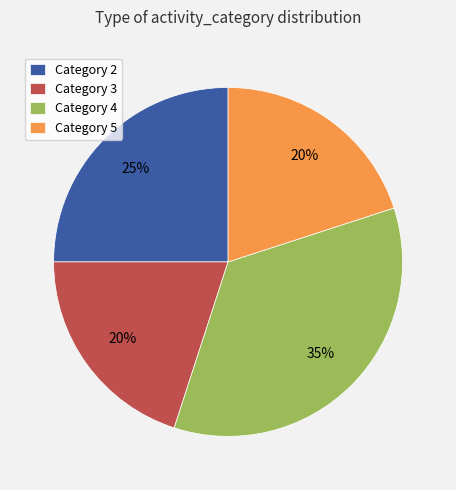

Is there any slice that represents more than half of the pie?

No